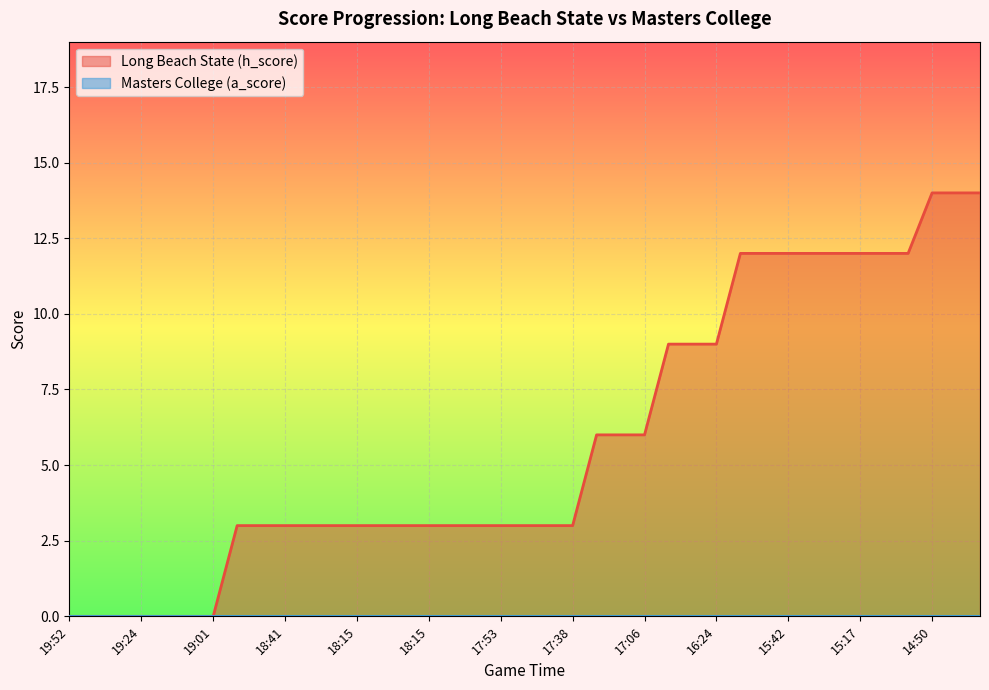

What is the label of the 35th point from the left?

15:08